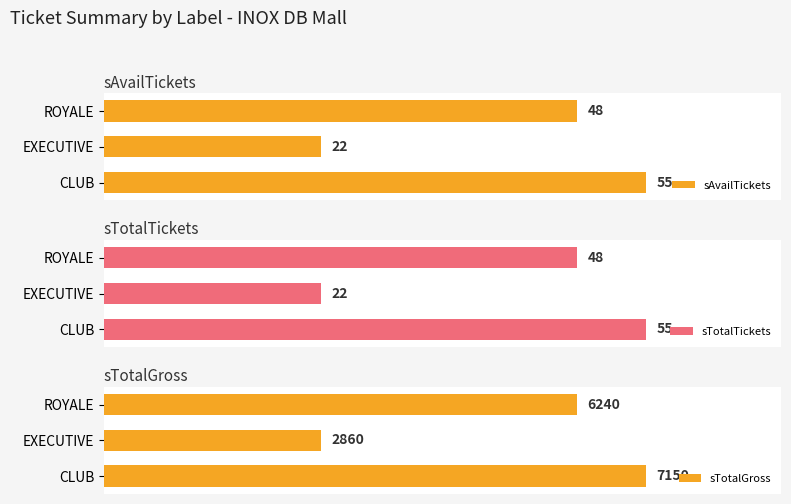

How many groups of bars are there?

3